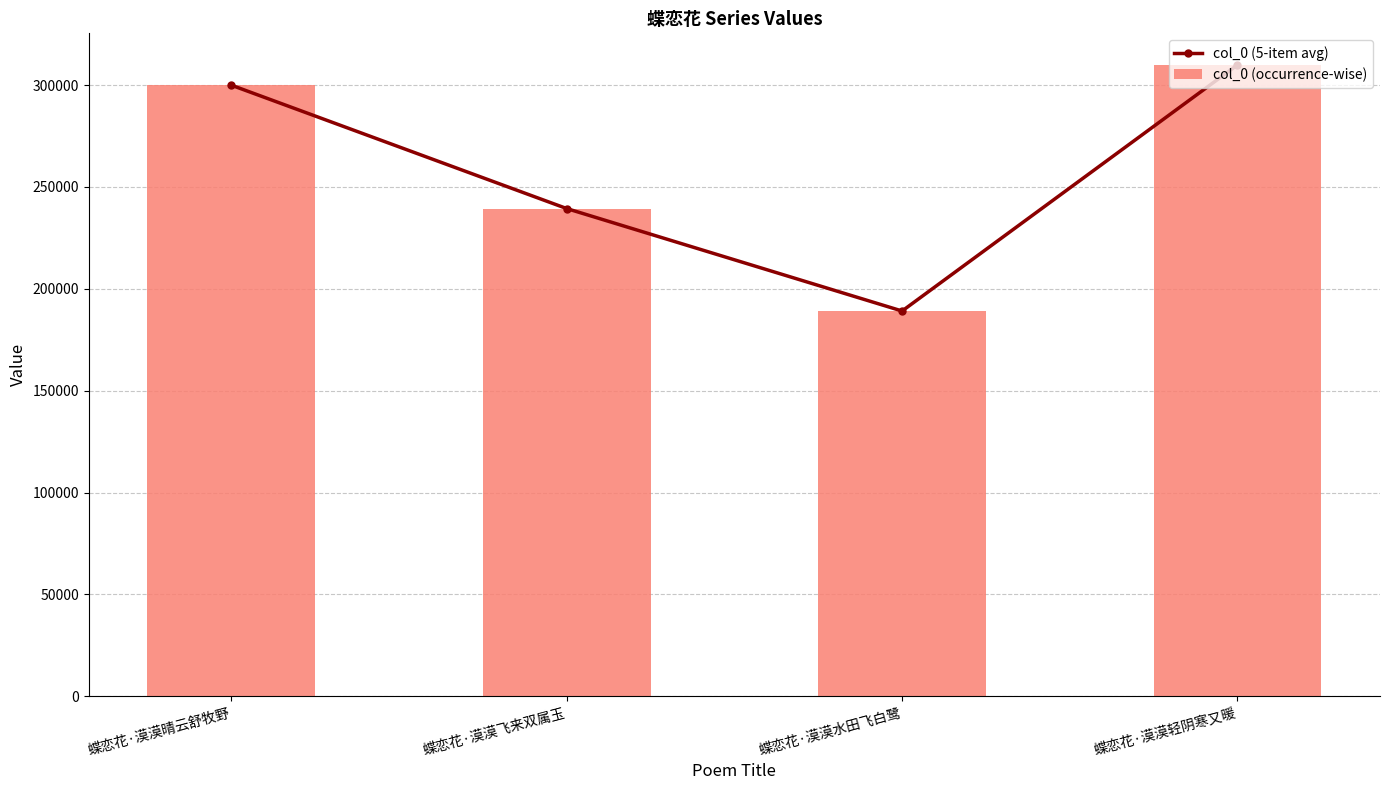

The value of col_0 (occurrence-wise) at 蝶恋花·漠漠晴云舒牧野 is 299971. True or false?

True